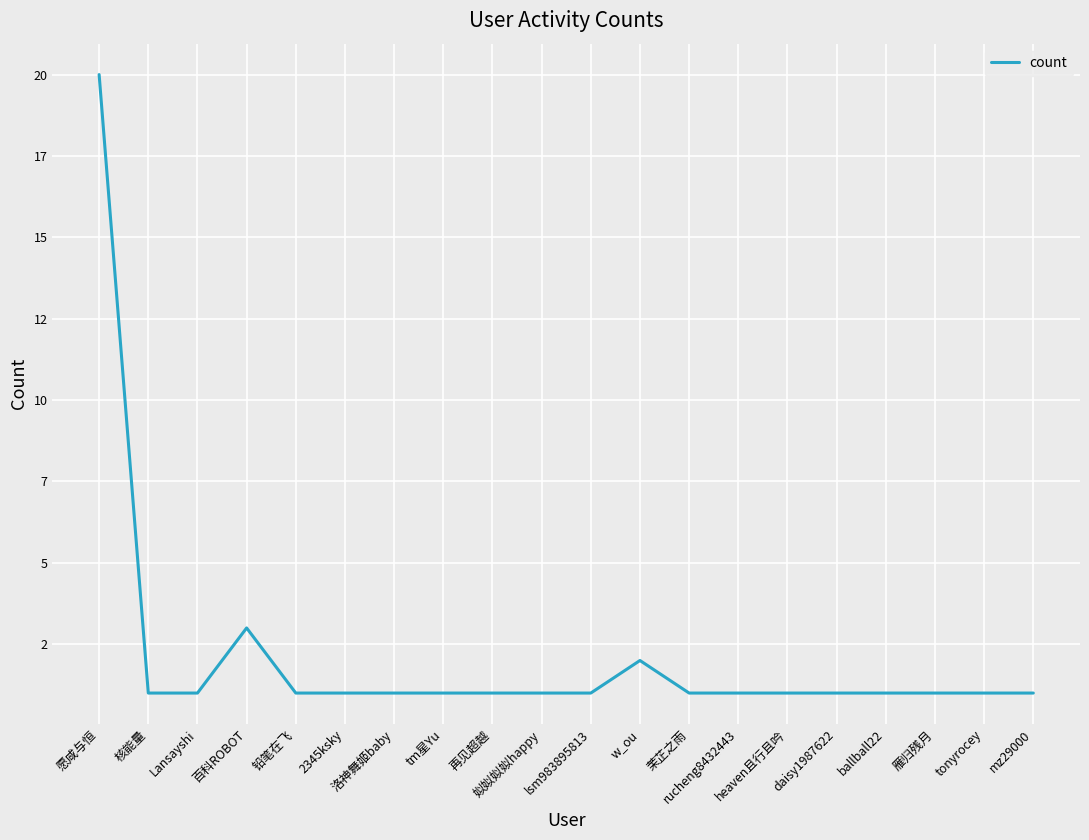

Does the chart display data point markers on the line(s)?

No